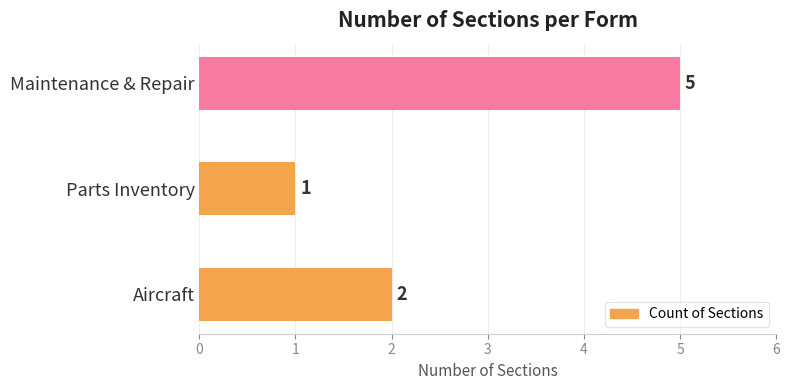

Between Maintenance & Repair and Aircraft, which is larger?

Maintenance & Repair